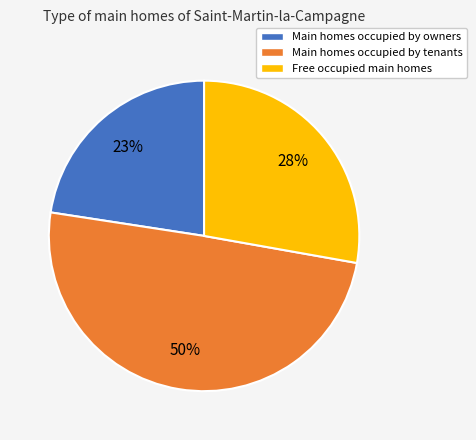

How many slices are in this pie chart?

3